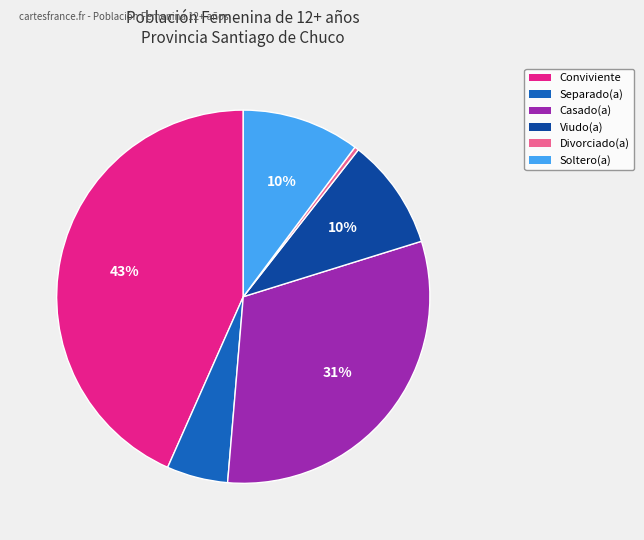

What is the ratio of the value at Soltero(a) to the value at Casado(a)?

0.3